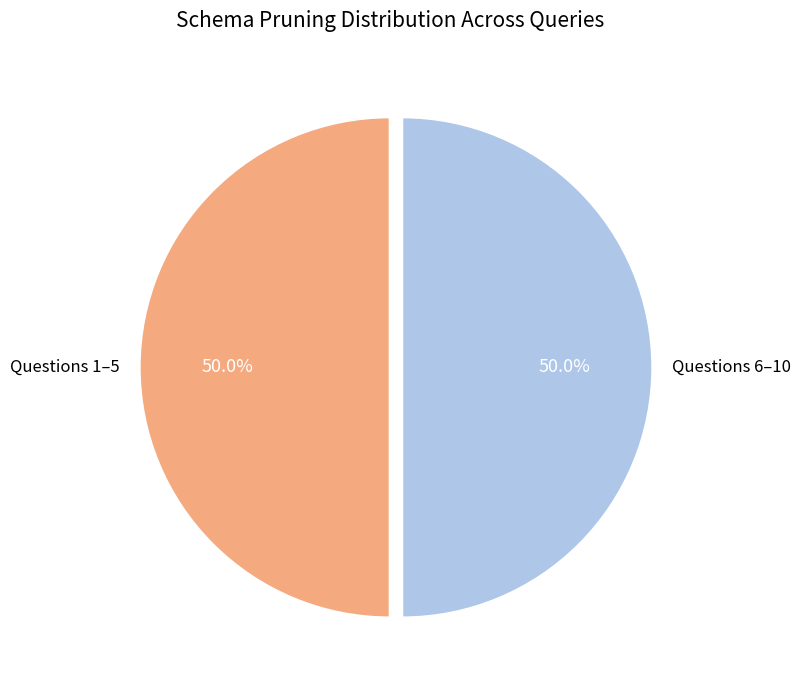

What is the ratio of the value at Questions 6–10 to the value at Questions 1–5?

1.0